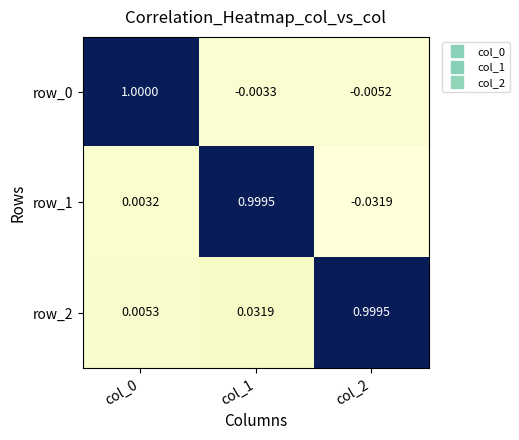

How many values in the row_1 series are below 0?

1